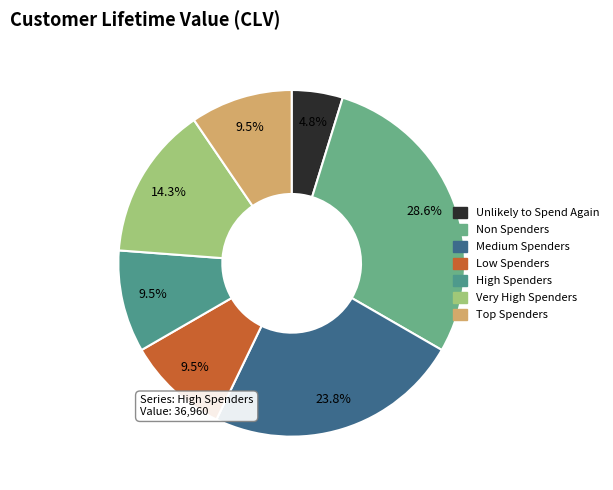

How many slices are in this pie chart?

7